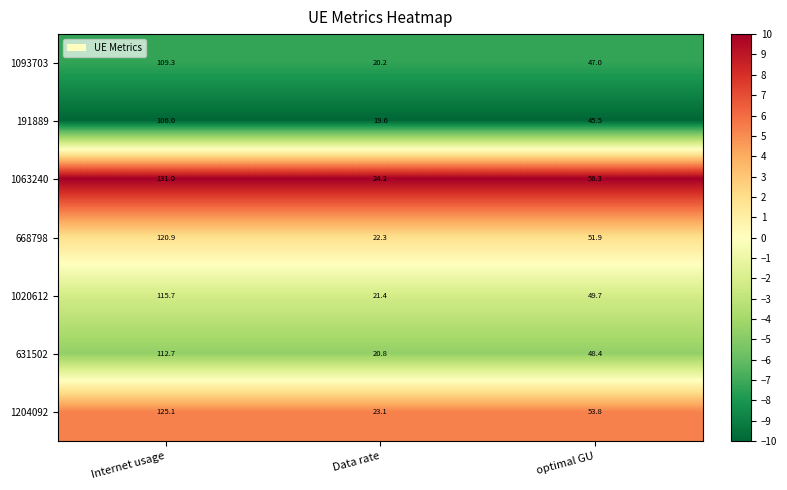

Reading left to right, transcribe all the data shown in this chart.

1093703: Internet usage=109.3	Data rate=20.2	optimal GU=47.0
191889: Internet usage=106.0	Data rate=19.6	optimal GU=45.5
1063240: Internet usage=131.0	Data rate=24.2	optimal GU=56.3
668798: Internet usage=120.9	Data rate=22.3	optimal GU=51.9
1020612: Internet usage=115.7	Data rate=21.4	optimal GU=49.7
631502: Internet usage=112.7	Data rate=20.8	optimal GU=48.4
1204092: Internet usage=125.1	Data rate=23.1	optimal GU=53.8